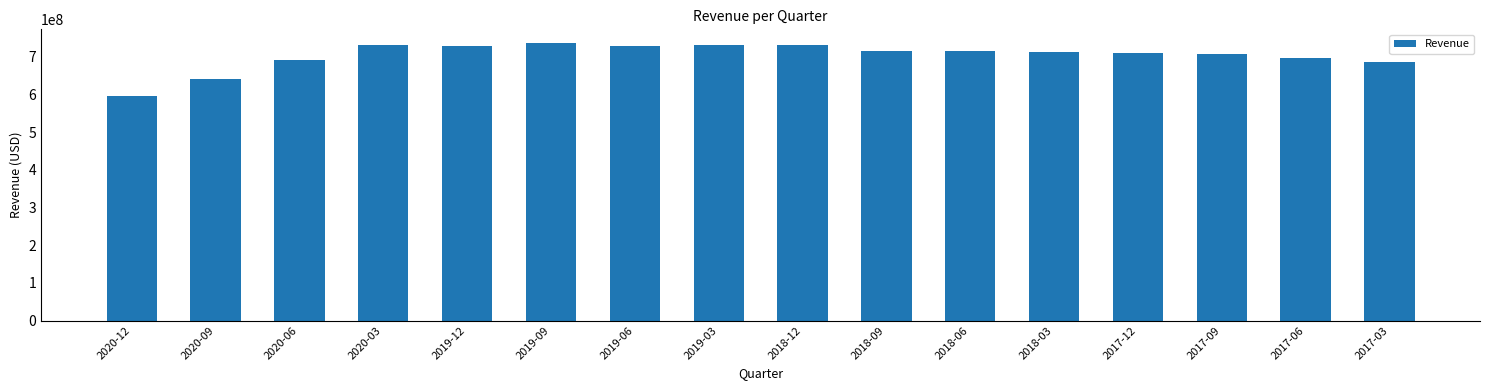

What is the value of the 9th bar from the left?

731511000